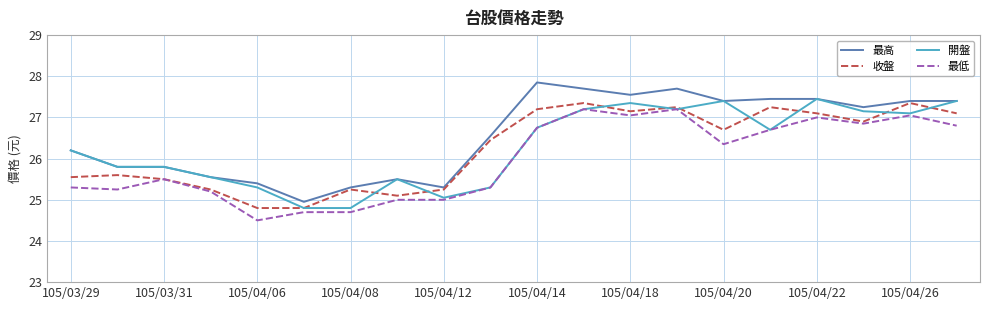

True or false: 最低 and 最高 cross at least once.

False